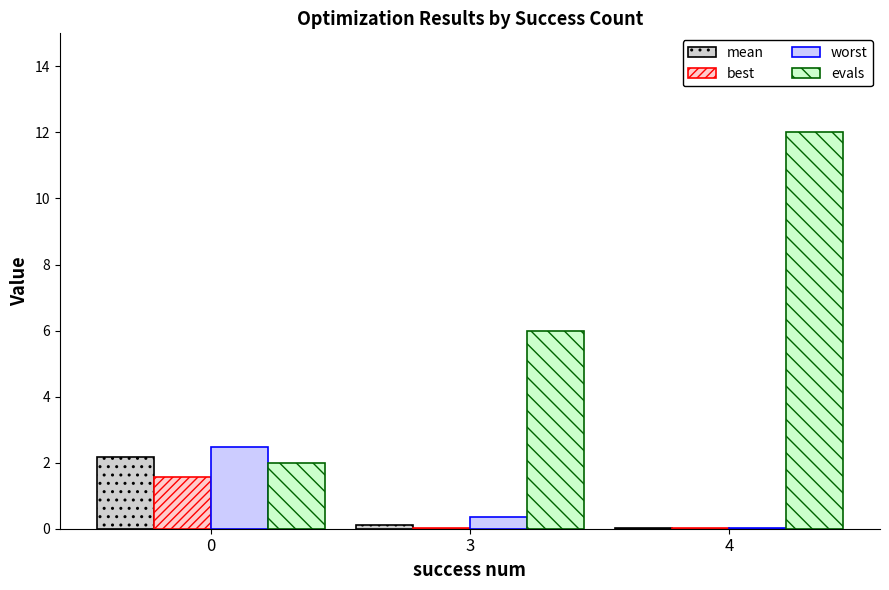

What is the sum of all evals values?

20.0